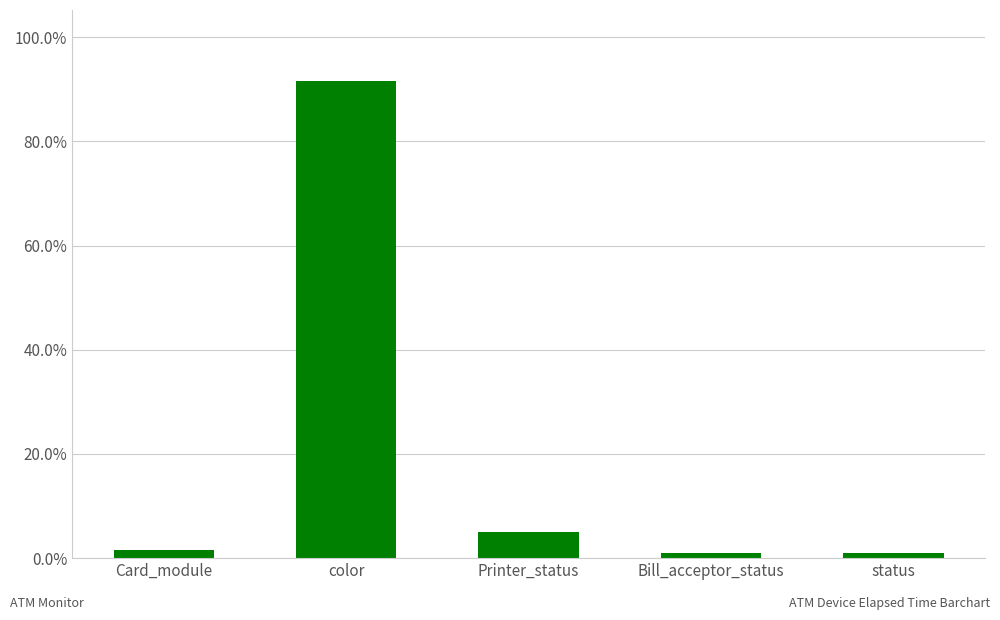

What is the value of the 5th bar from the left?

0.9